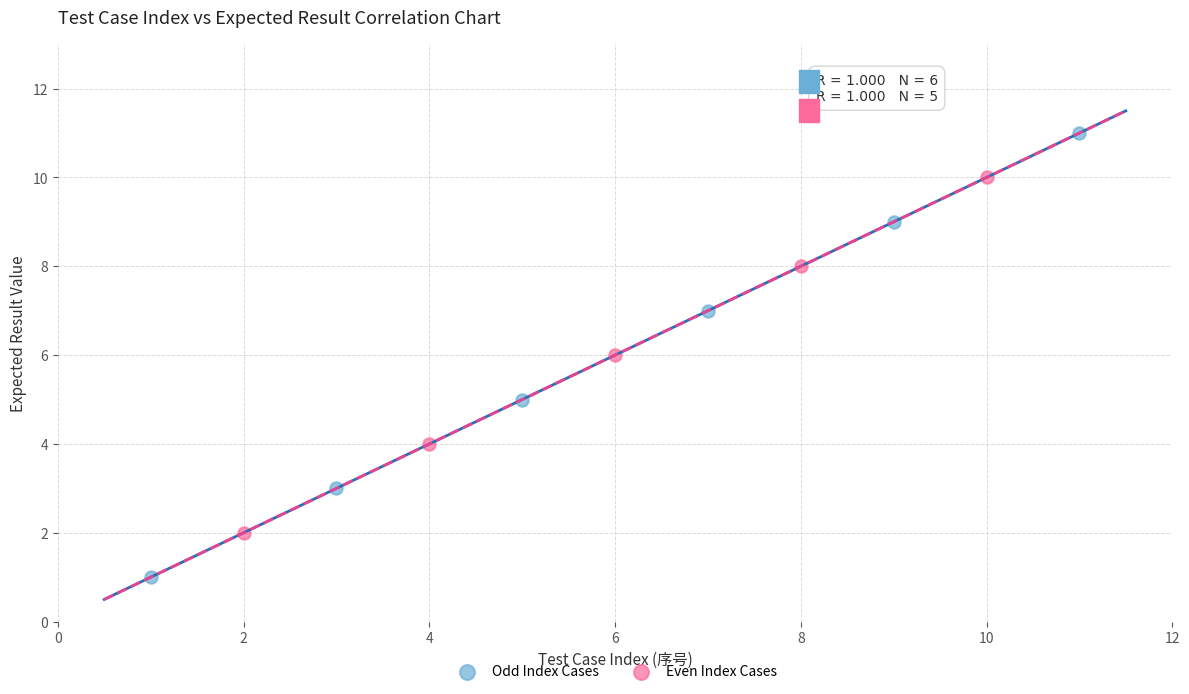

Which series reaches the maximum Y coordinate?

Odd Index Cases